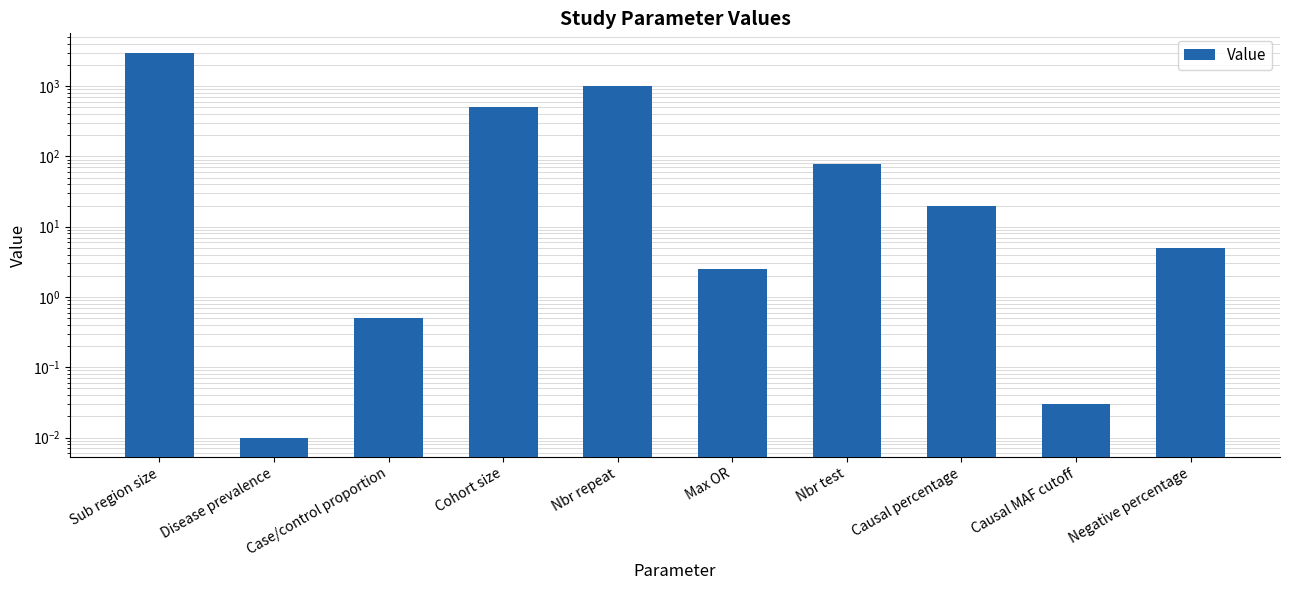

At which label is the value closest to 1500?

Nbr repeat